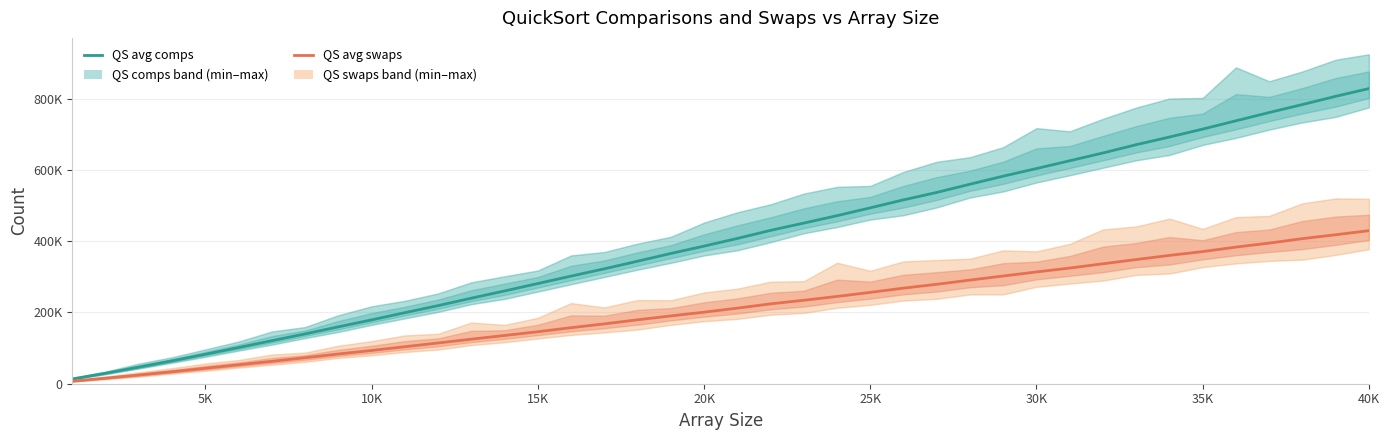

What is the difference between the maximum and second lowest values in the QS avg swaps series?

413918